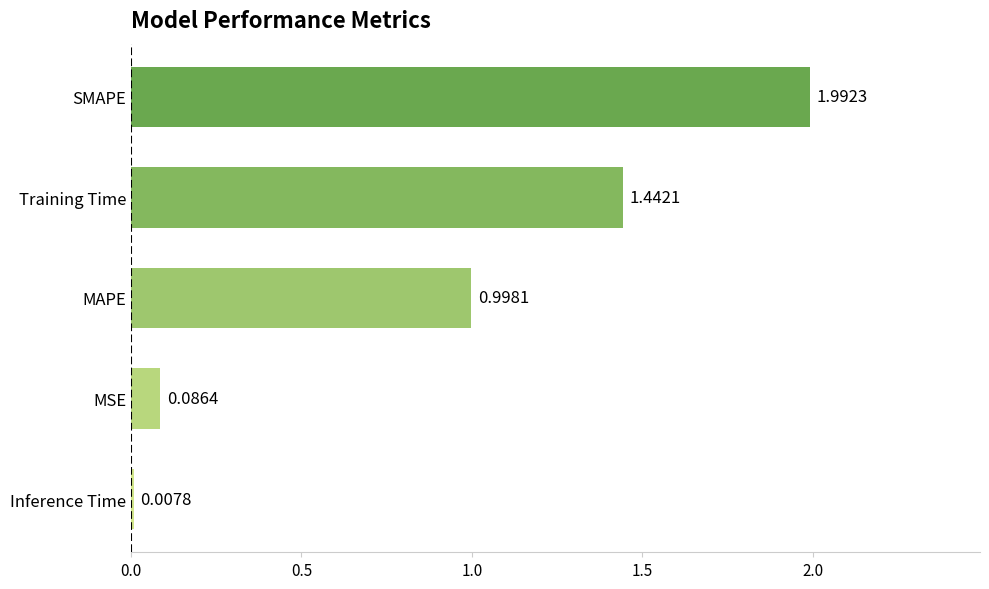

What is the sum of the values at MAPE and SMAPE?

3.0